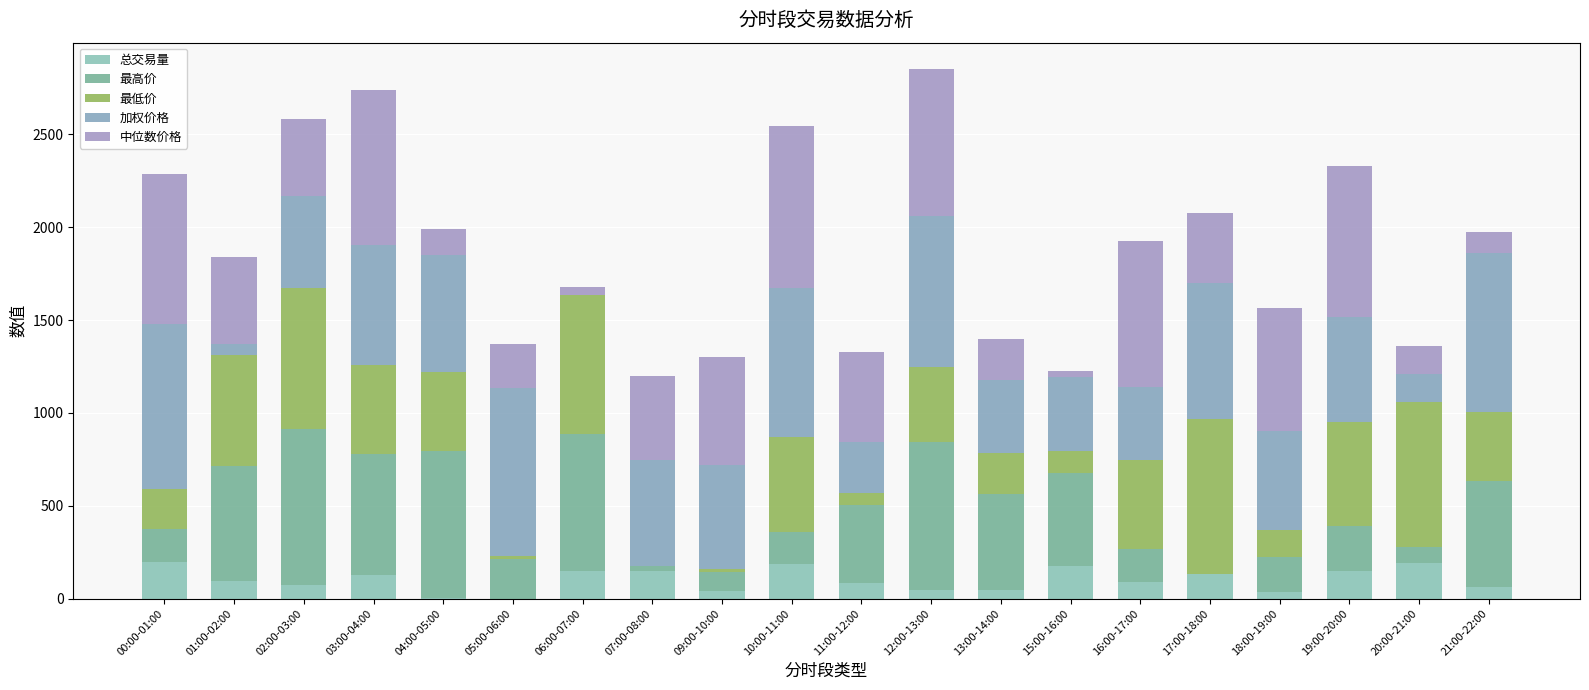

Which has a higher value, 07:00-08:00 or 18:00-19:00?

07:00-08:00